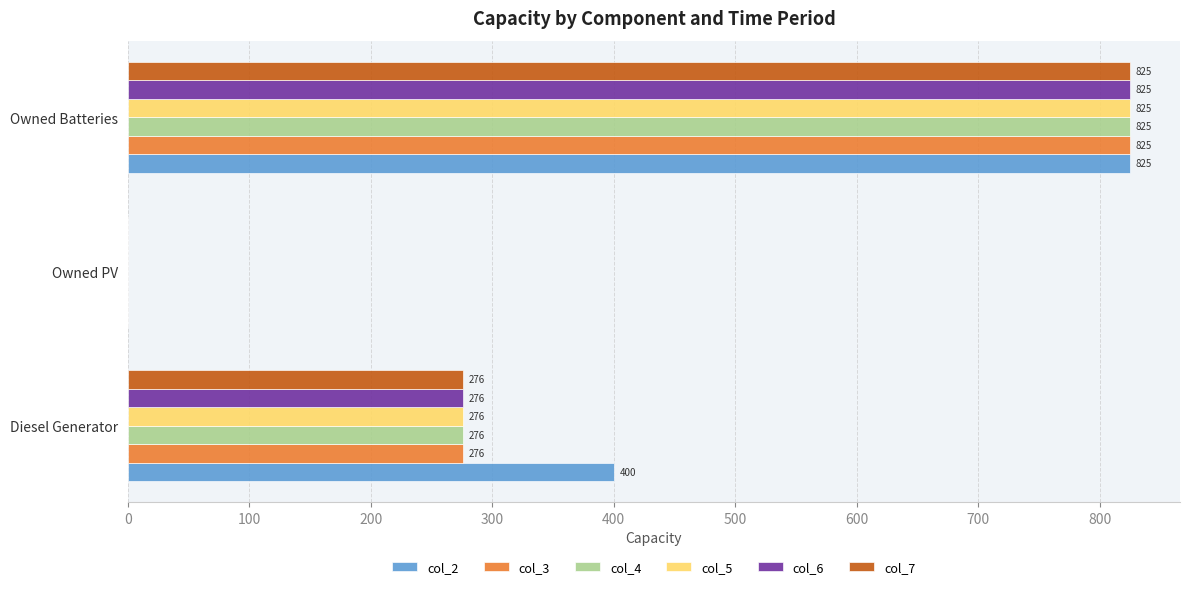

What is the sum of the col_2 values at Diesel Generator and Owned PV?

400